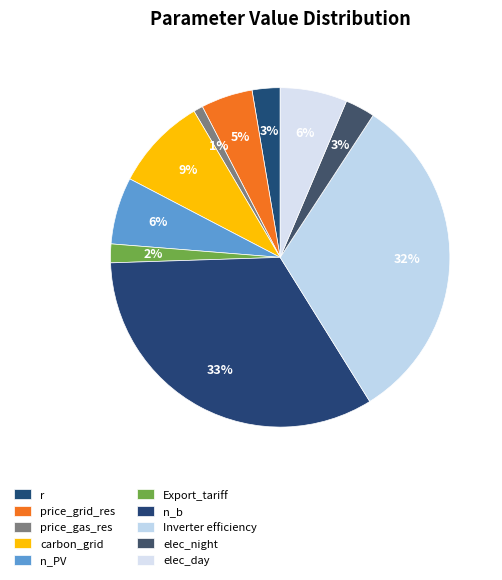

True or false: elec_night accounts for 3% of the total.

True